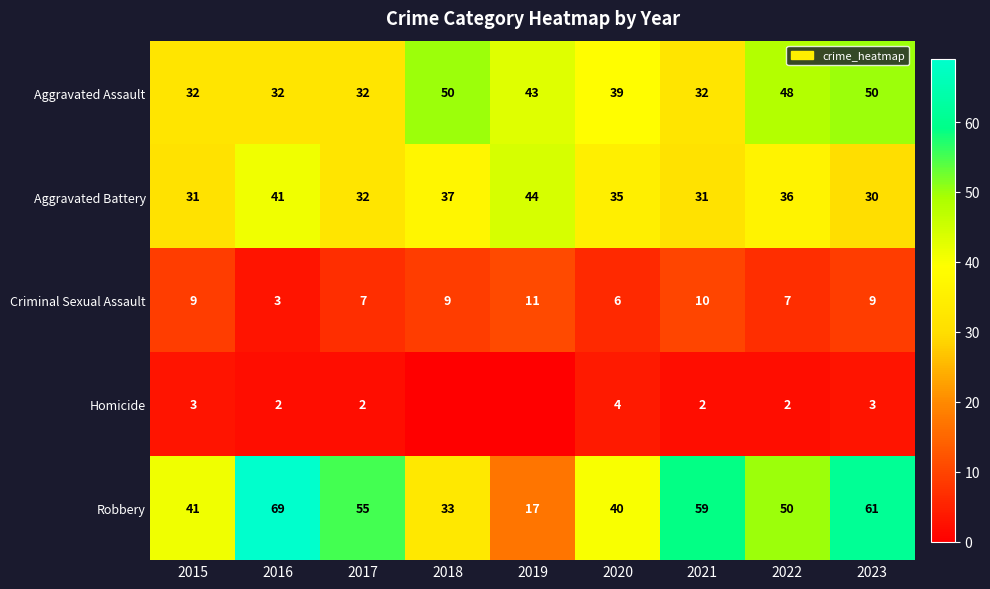

Rank the series at 2015 from highest to lowest value.

Robbery, Aggravated Assault, Aggravated Battery, Criminal Sexual Assault, Homicide